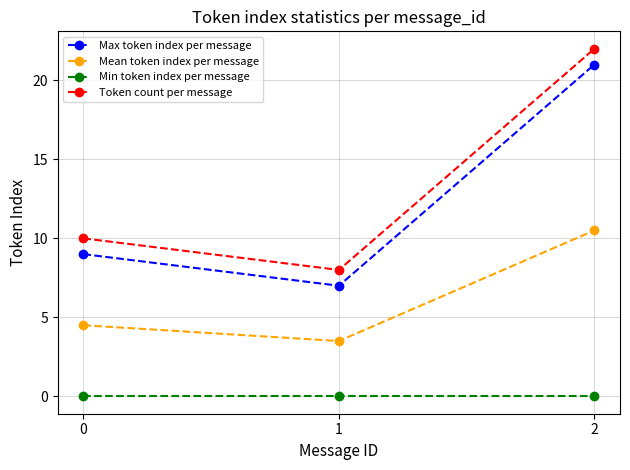

At 2, list the series in order from smallest to largest.

Min token index per message, Mean token index per message, Max token index per message, Token count per message